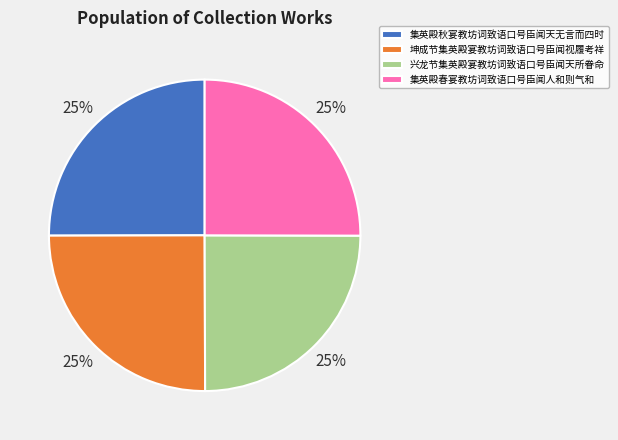

Approximately how many times larger is the value at 集英殿春宴教坊词致语口号臣闻人和则气和 compared to 坤成节集英殿宴教坊词致语口号臣闻视履考祥?

1.0